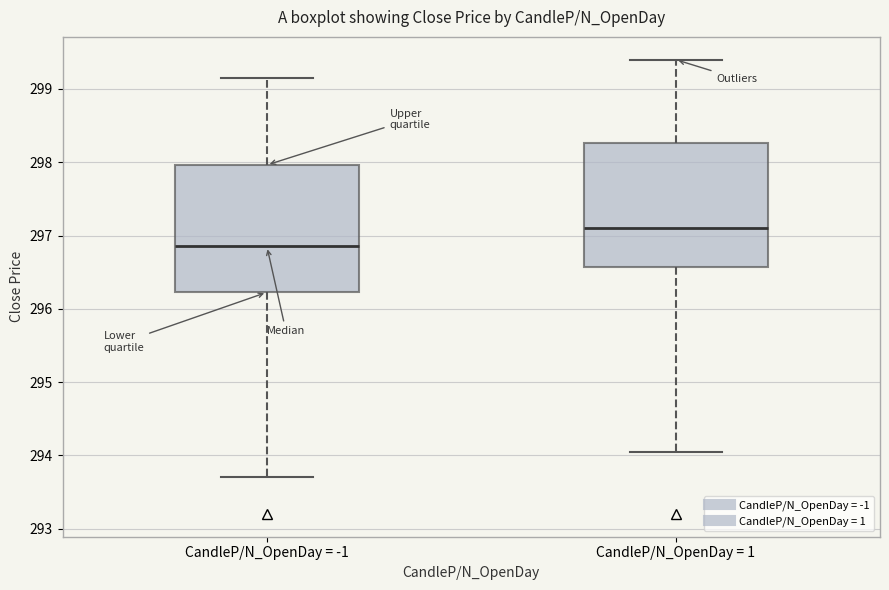

Reading left to right, read every box against the y-axis: the position of its median line, the range the box covers, and the ends of its whiskers. The values are not printed on the chart, so give them approximately, as read against the axis.

CandleP/N_OpenDay = -1: median 296.9, box 296.2 to 298.0, whiskers 293.7 to 299.2
CandleP/N_OpenDay = 1: median 297.1, box 296.6 to 298.3, whiskers 294.1 to 299.4